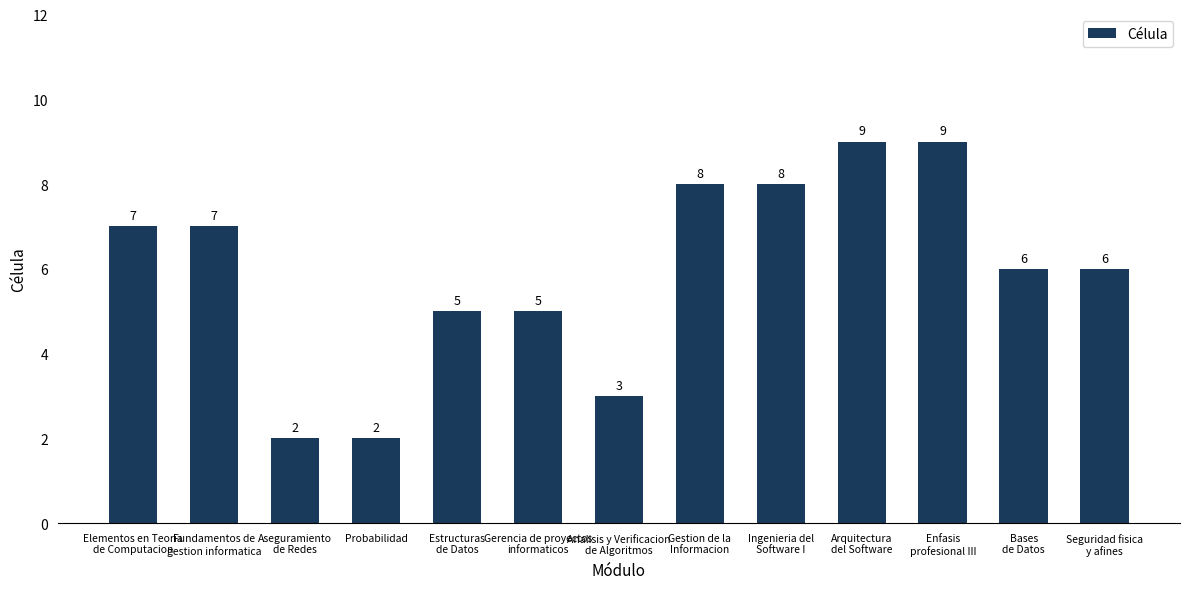

What is the average value?

6